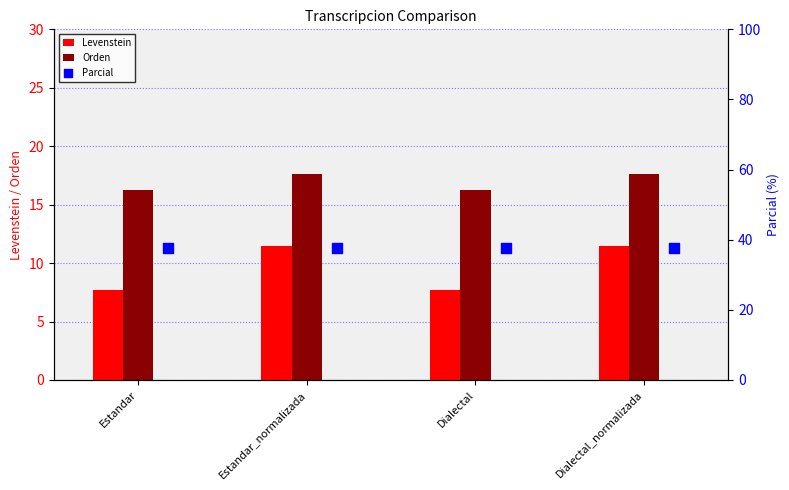

At how many categories does at least one series exceed 17?

4